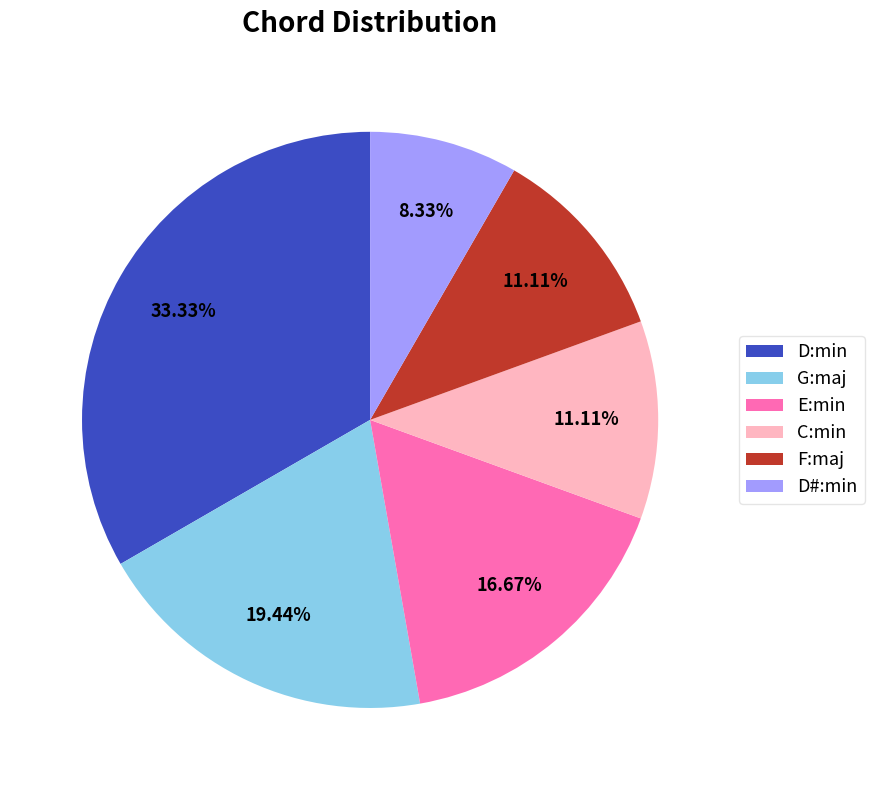

Does any single category account for the majority?

No